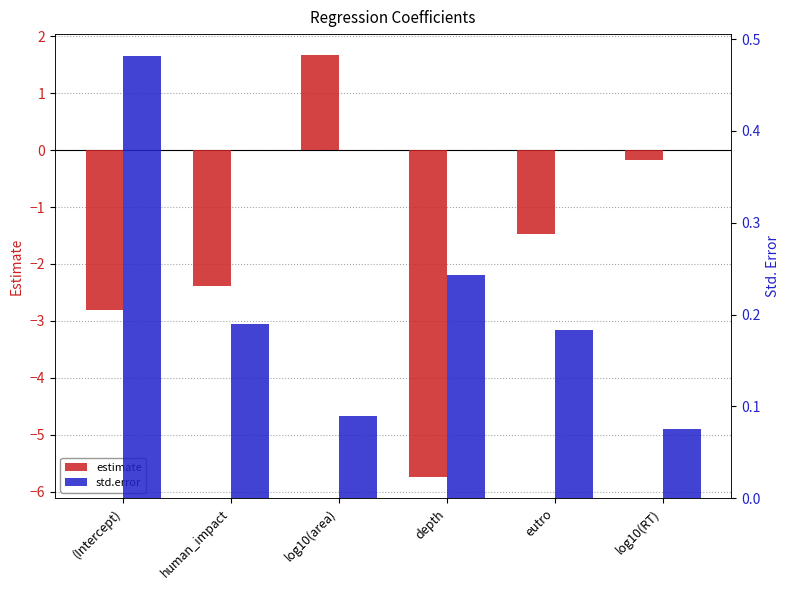

What is the greatest value displayed?

1.7